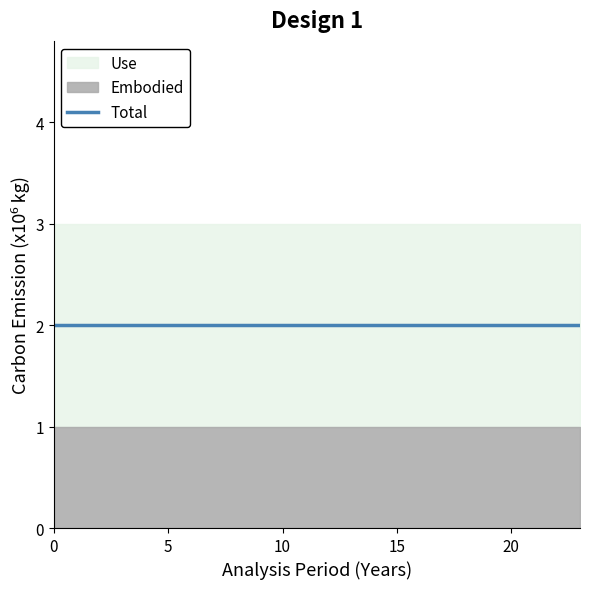

What is the total value across all series at 20?

5